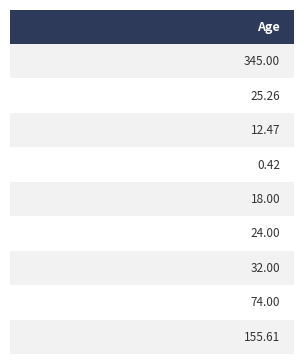

The chart shows a value of 18.0 at 5. True or false?

True